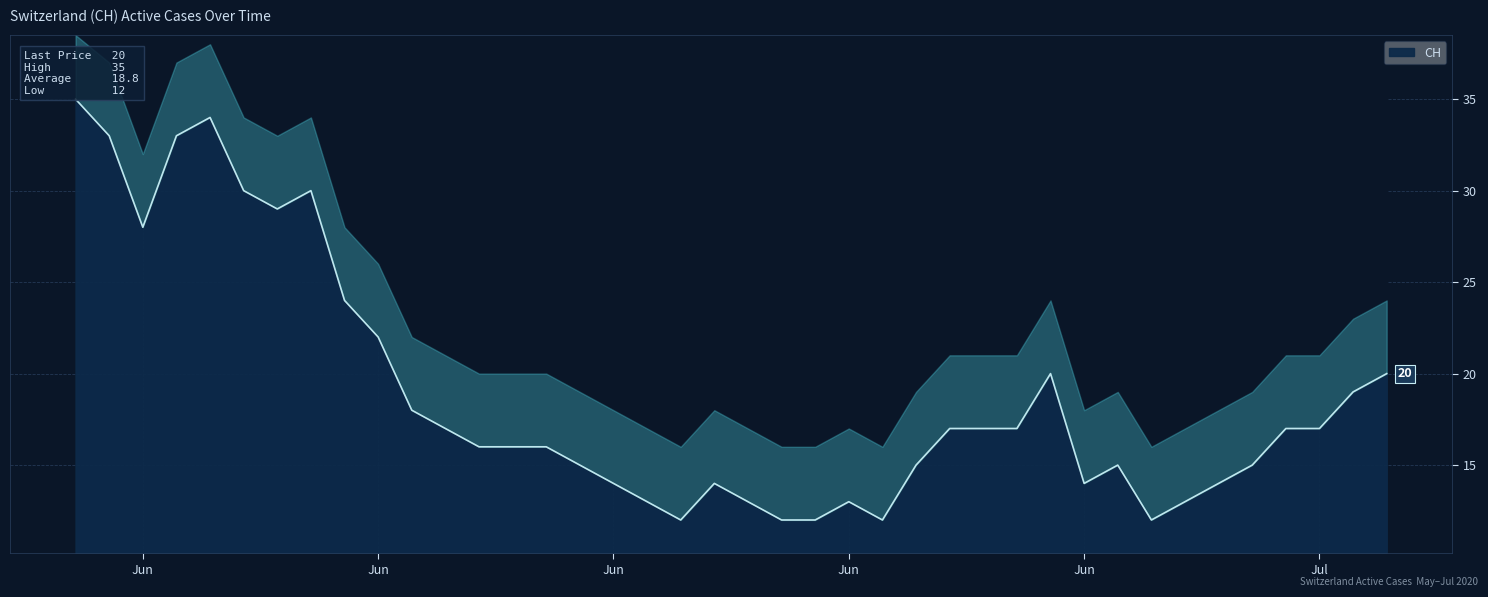

Does the chart display data point markers on the line(s)?

No